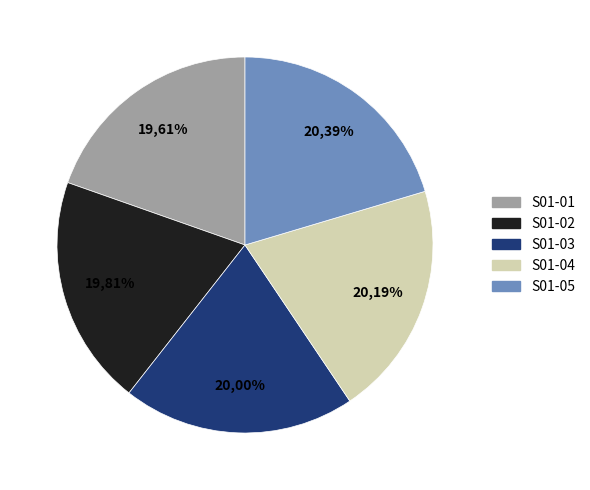

Do S01-05 and S01-04 together represent more than half of the pie?

No